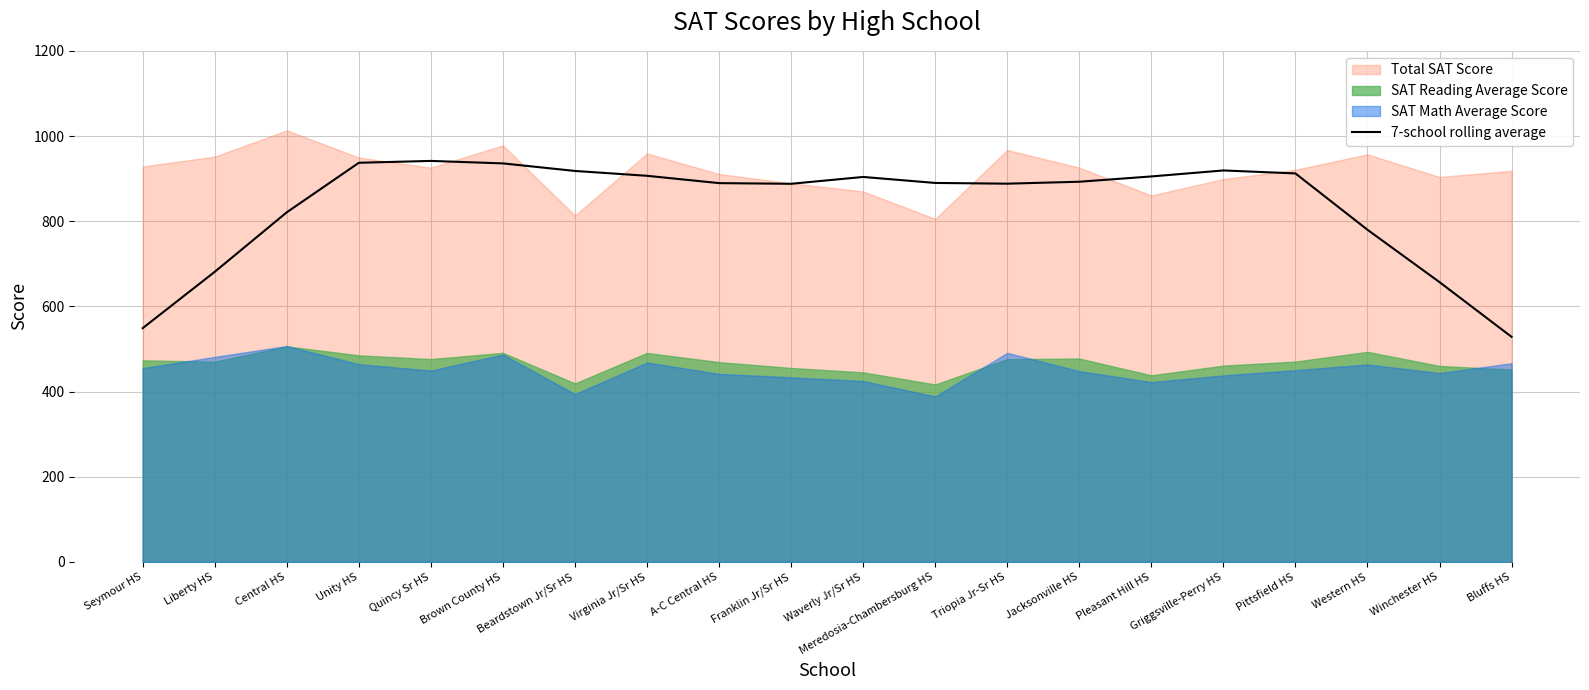

What is the average value?

837.2